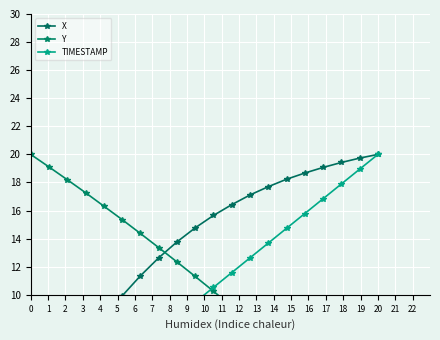

How many data points does each series have?

20